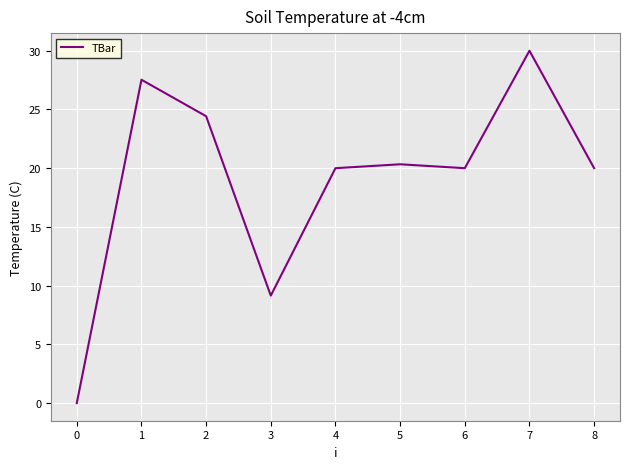

Which category has the highest value across all series?

7